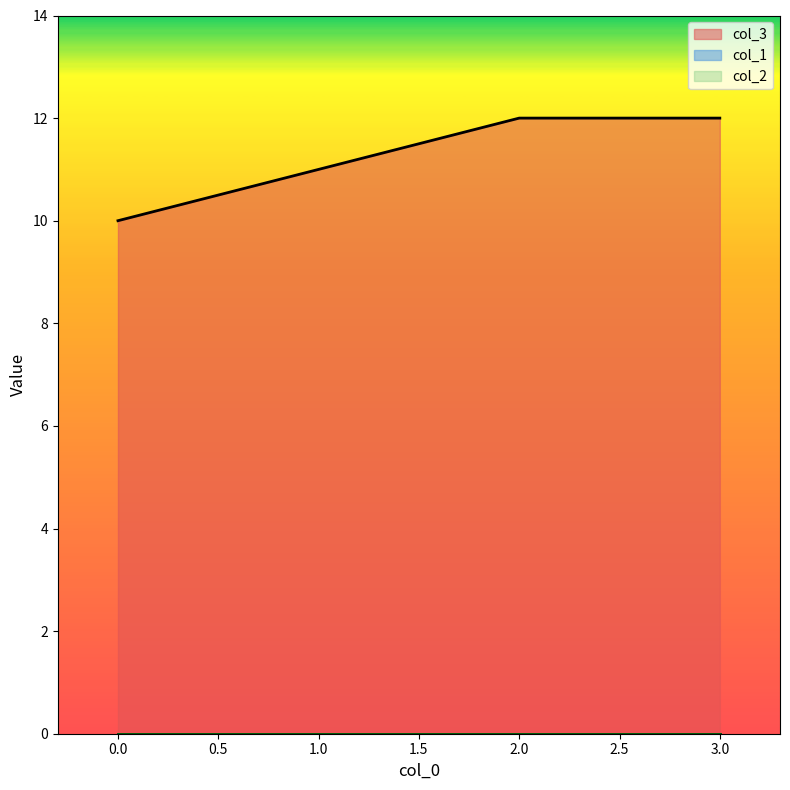

True or false: col_2 and col_3 cross at least once.

False